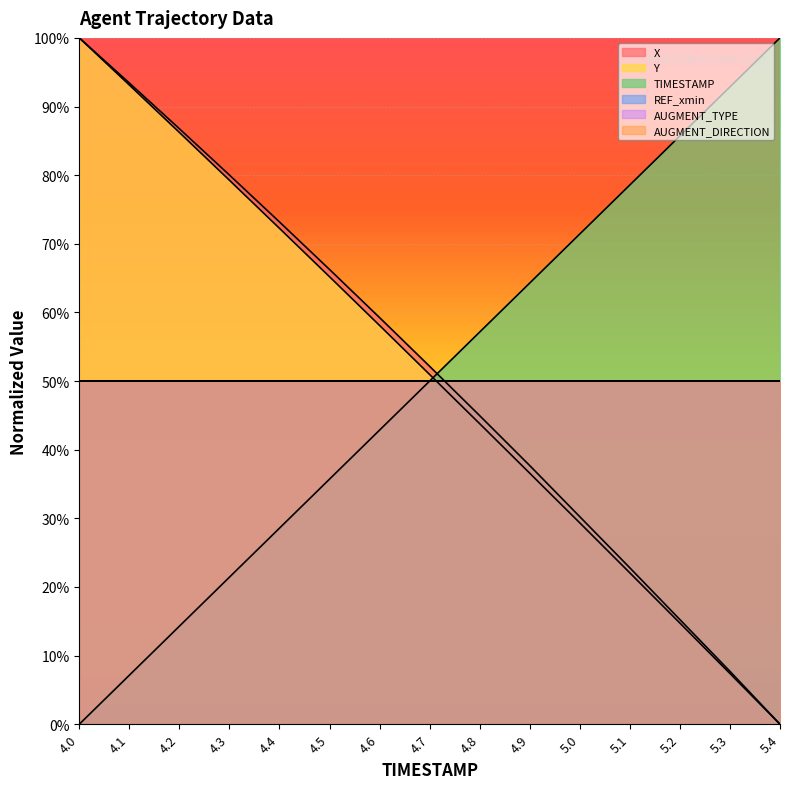

Reading left to right, what are all the values shown in this chart?

X: 100.0	93.4	86.8	80.0	73.2	66.3	59.2	52.1	45.0	37.7	30.2	22.8	15.2	7.7	0.0
Y: 100.0	93.1	86.2	79.3	72.3	65.2	58.1	51.0	43.8	36.6	29.3	22.1	14.7	7.4	0.0
TIMESTAMP: 0.0	7.1	14.3	21.4	28.6	35.7	42.9	50.0	57.1	64.3	71.4	78.6	85.7	92.9	100.0